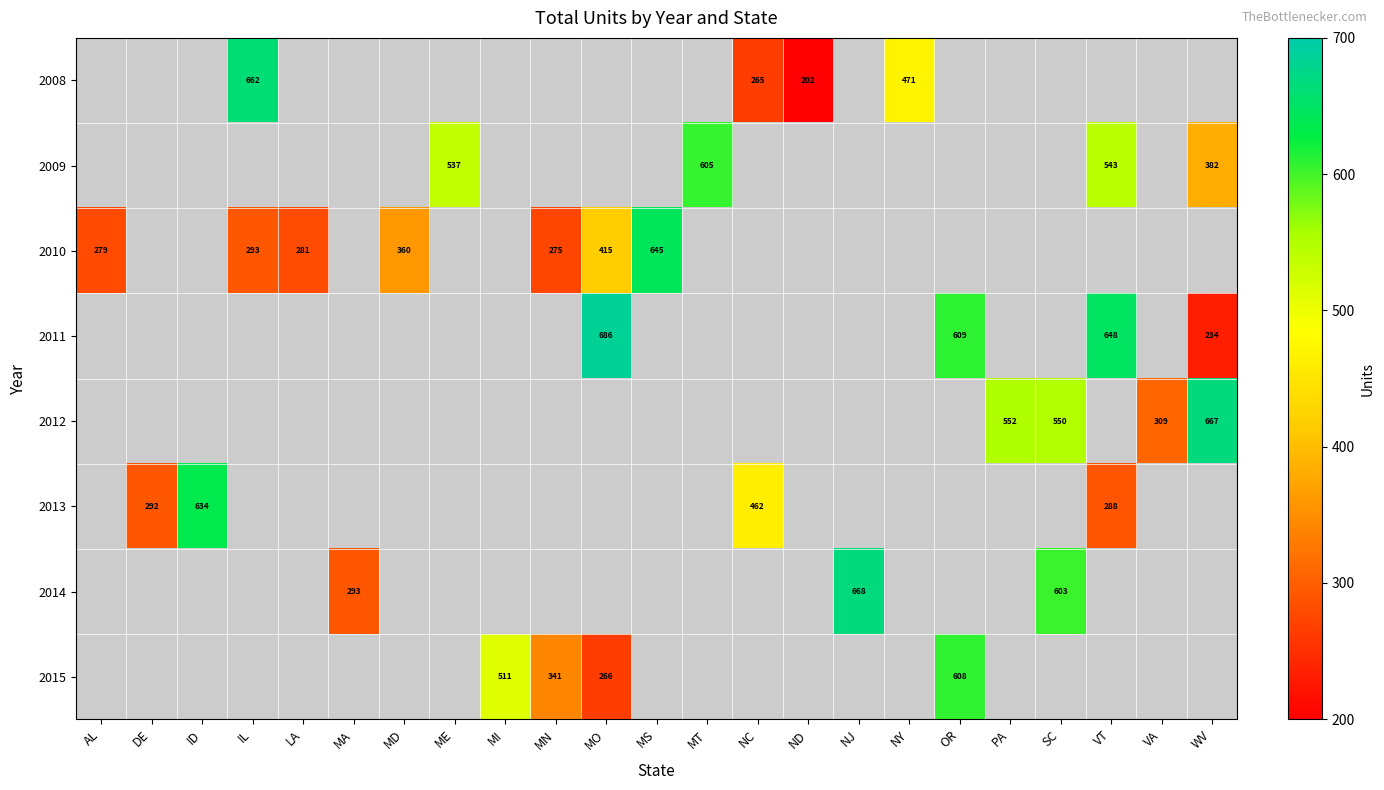

The 2010 series shows 293 at IL. True or false?

True